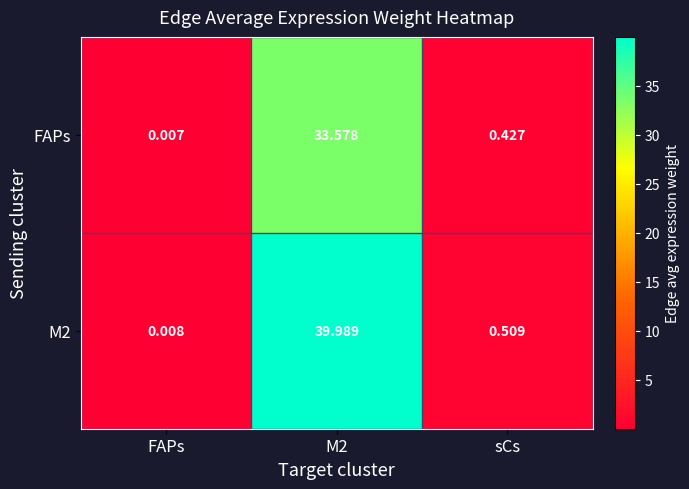

At which label is M2 closest to 19?

sCs